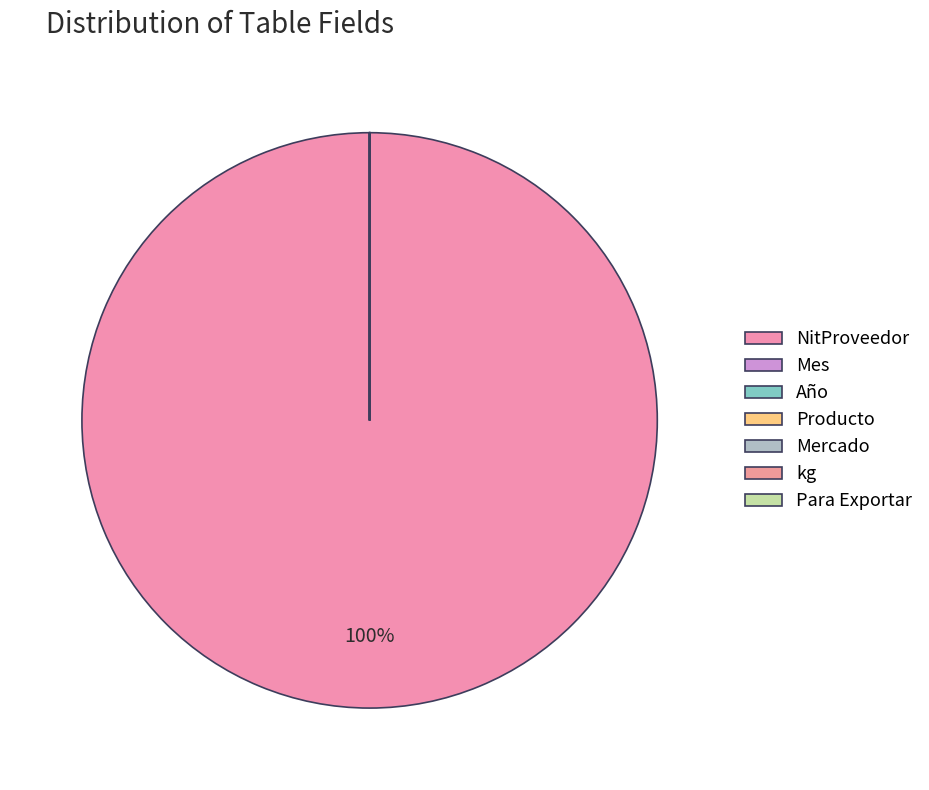

Does Año account for over 50% of the chart?

No